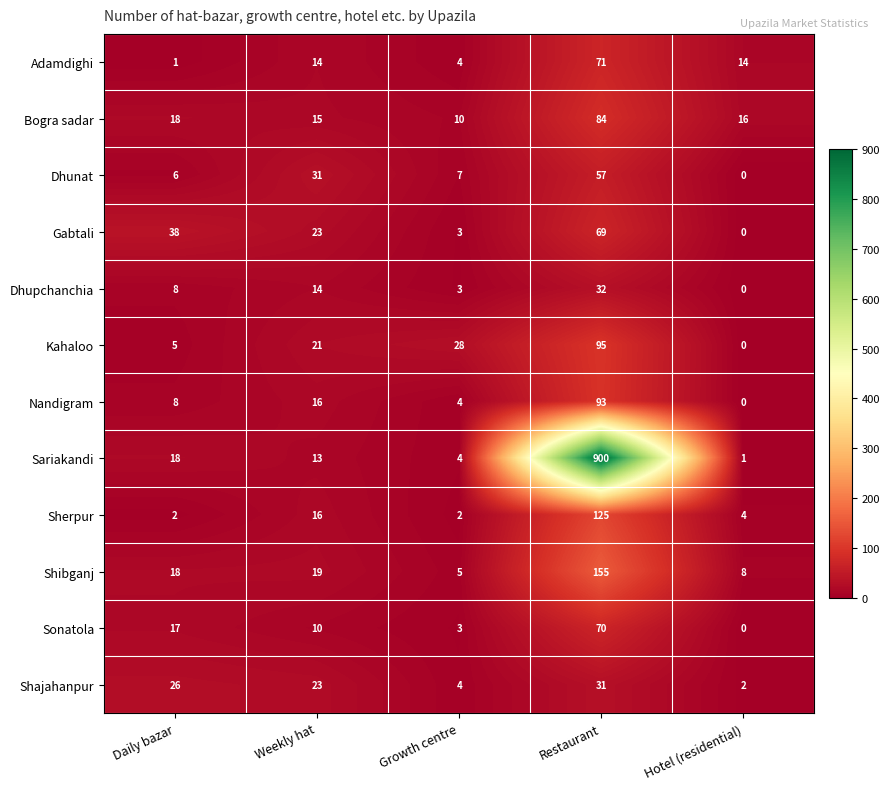

What is the sum of the Shibganj values at Growth centre and Hotel (residential)?

13